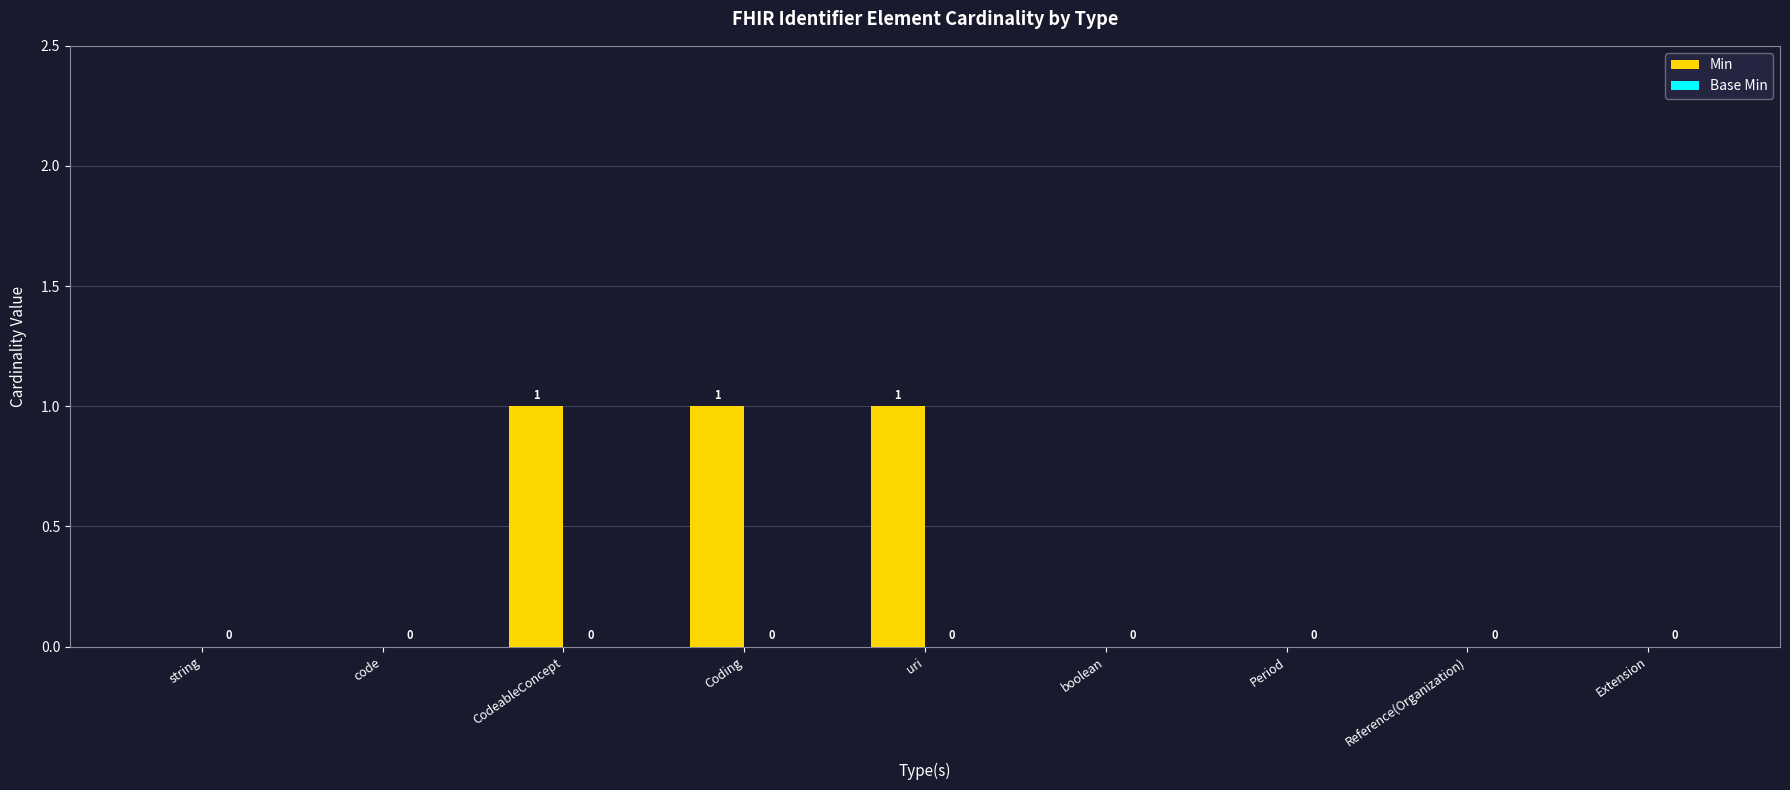

How many values are between 0 and 1?

9